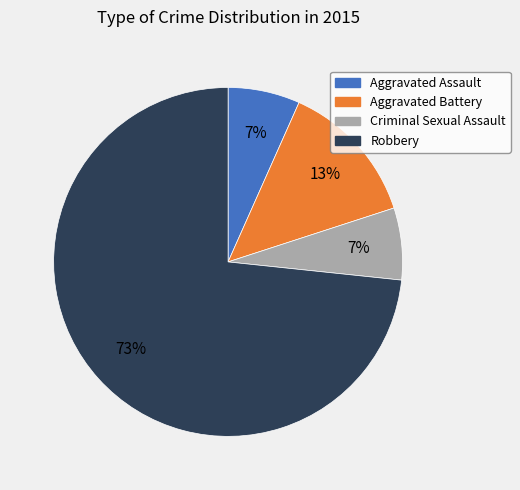

True or false: Aggravated Battery accounts for 7% of the total.

False